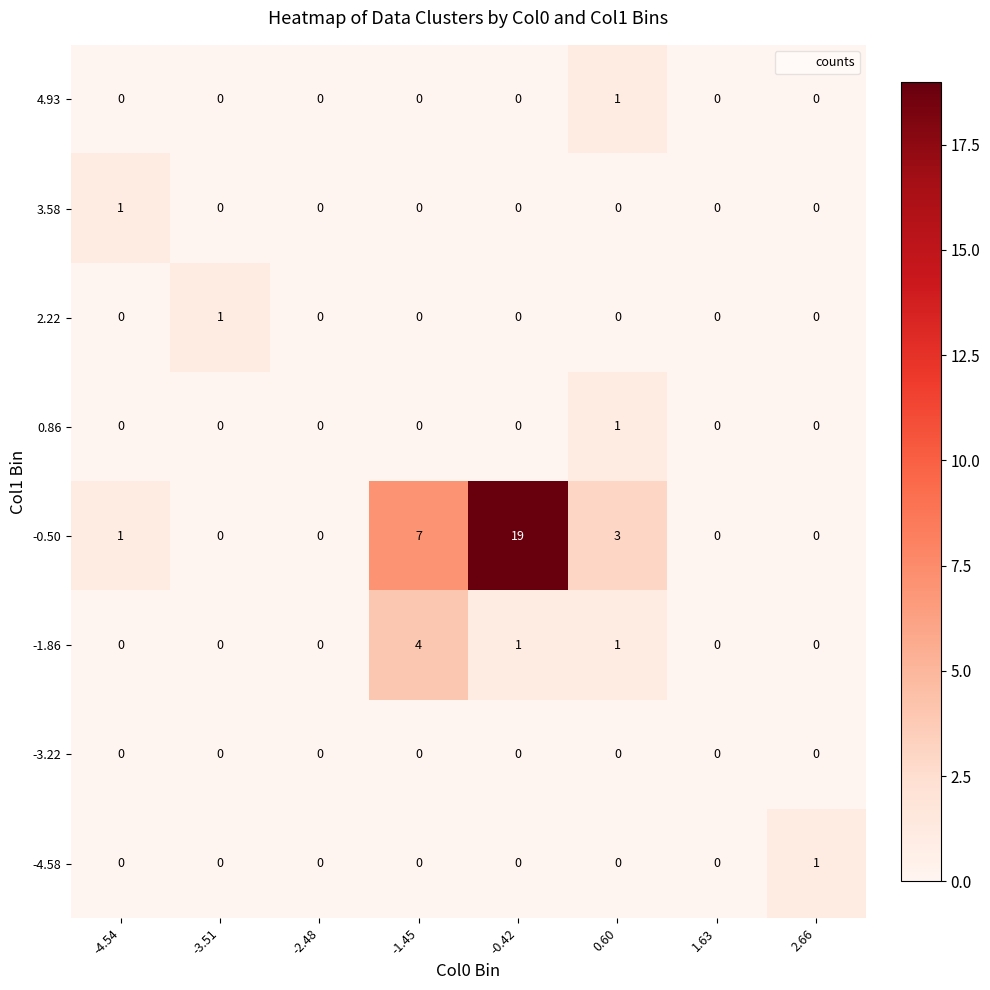

Count the 4.93 values in the range 0 to 1.

8